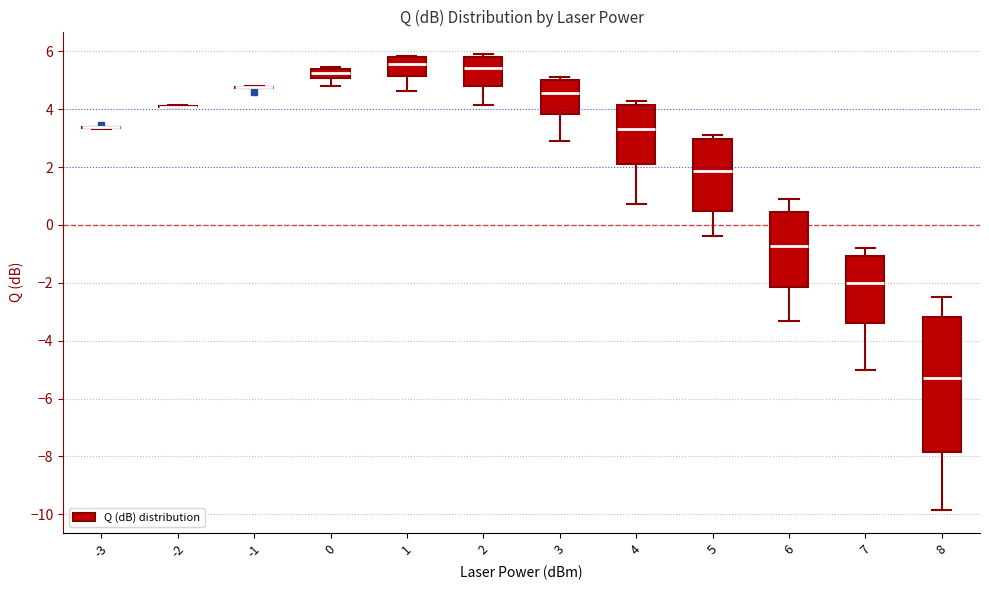

Which box is the tallest, from its lower edge to its upper edge?

8